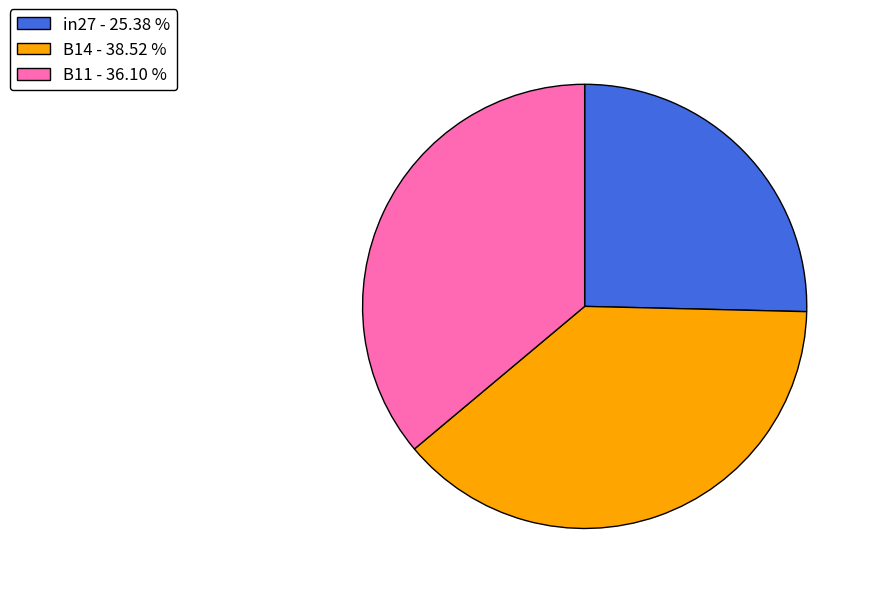

What is the smallest slice in the pie chart?

in27